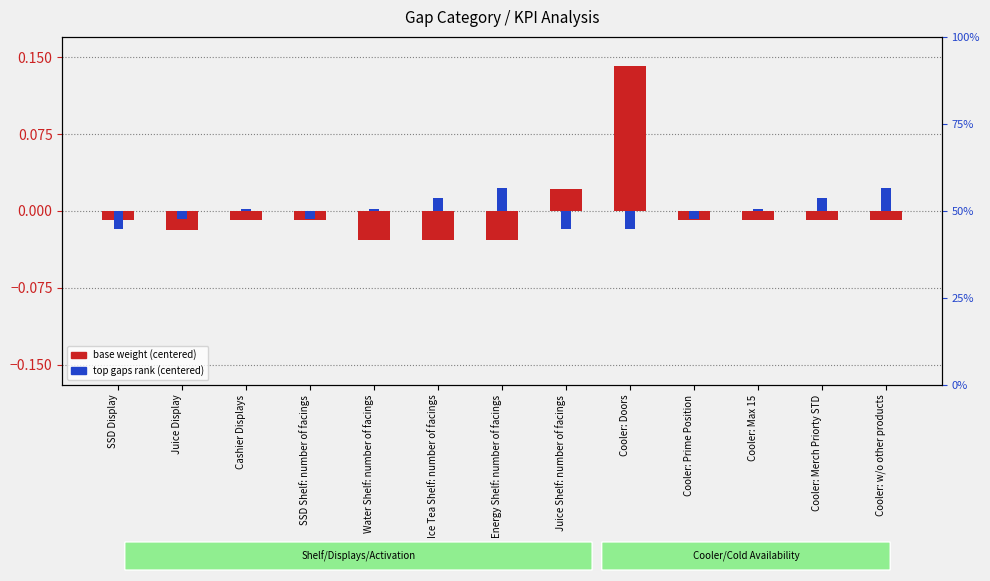

Rank the series by their maximum value, from highest to lowest.

base weight (centered), top gaps rank (centered)